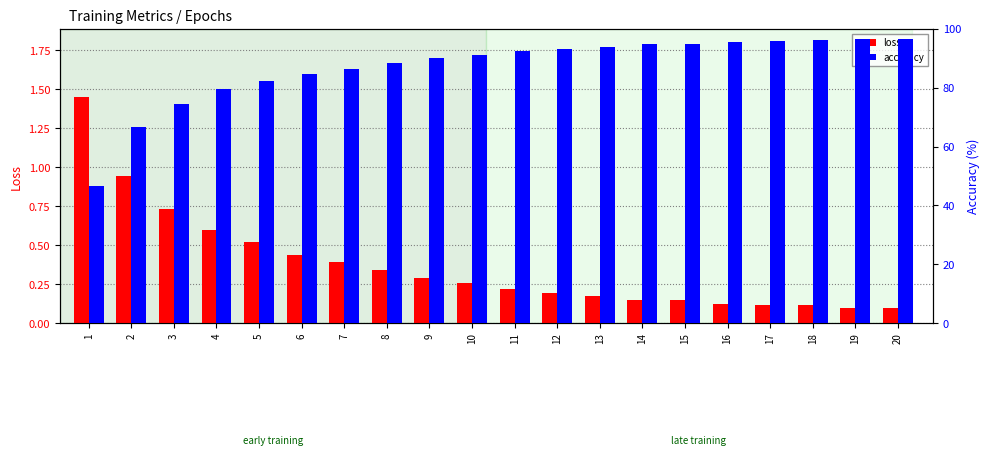

At 7, list the series in order from smallest to largest.

loss, accuracy